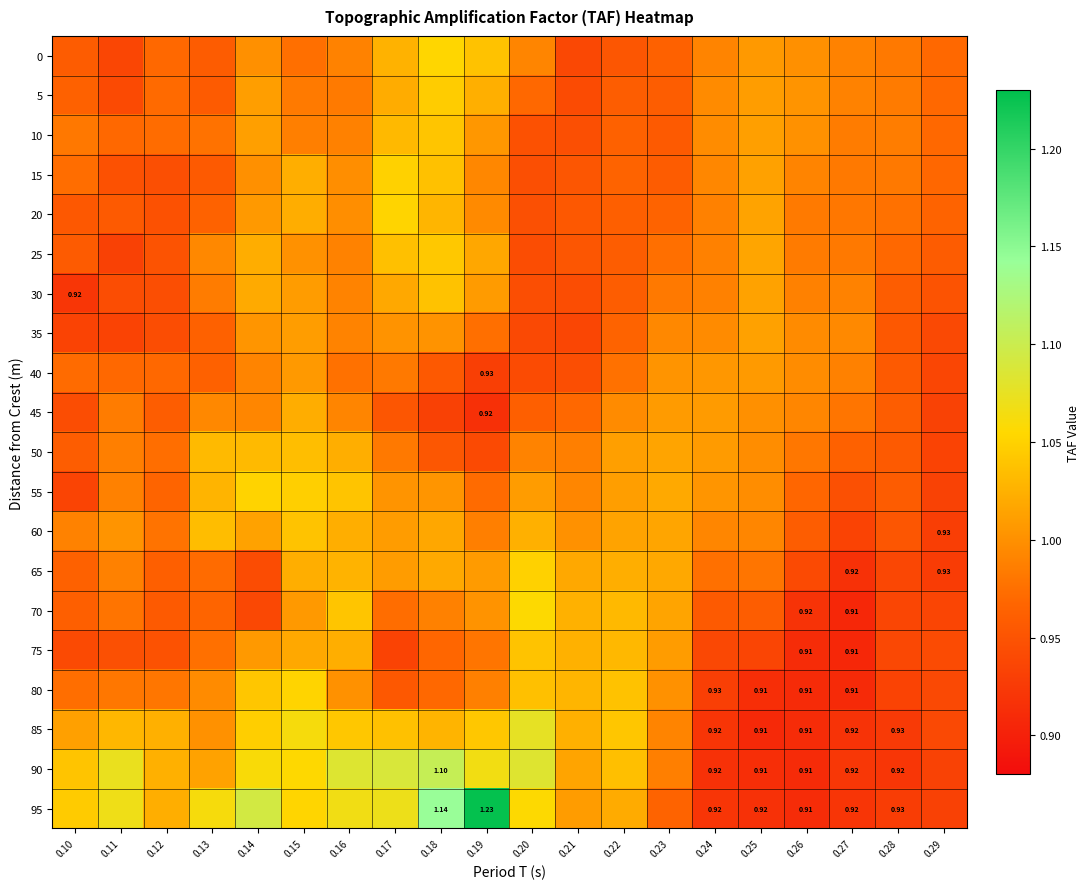

Where does the 90 series first go above 1?

0.10